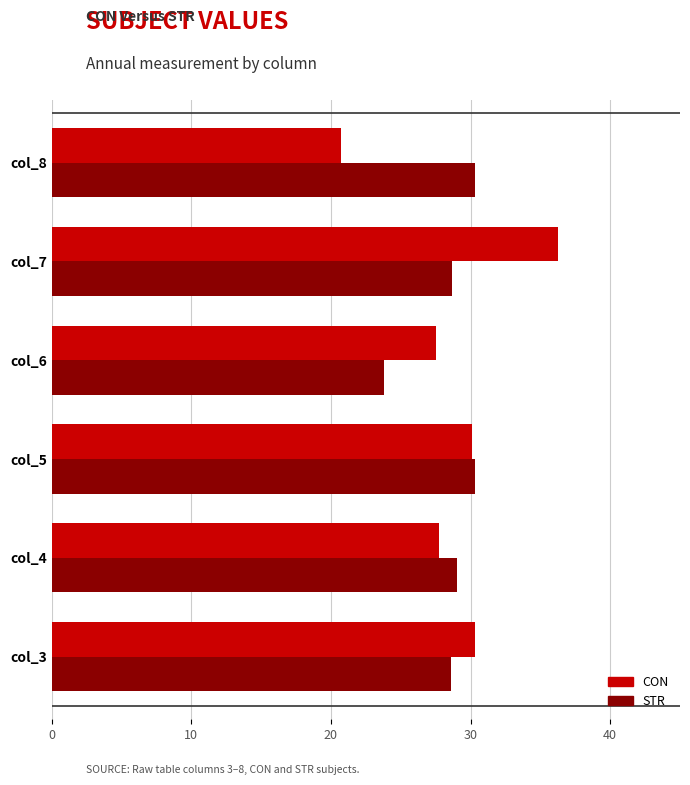

Which series has the largest range (max minus min)?

CON